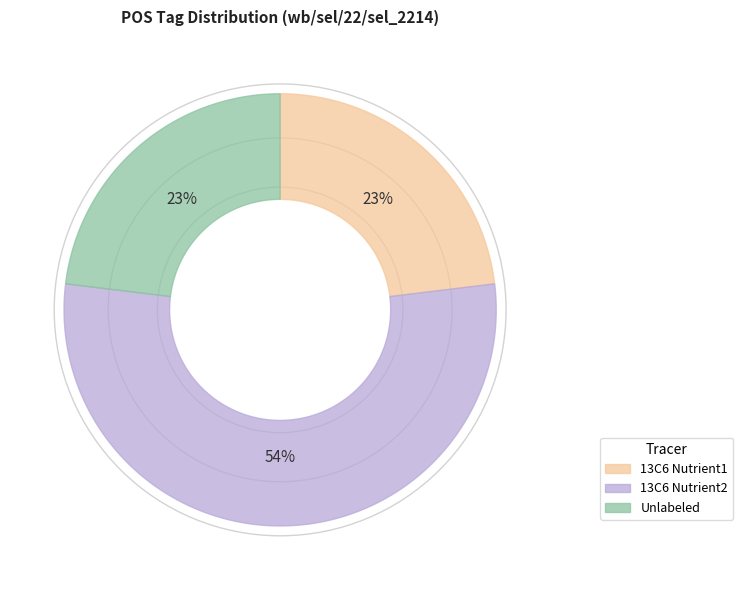

The PRP slice represents 16% of the pie. True or false?

False